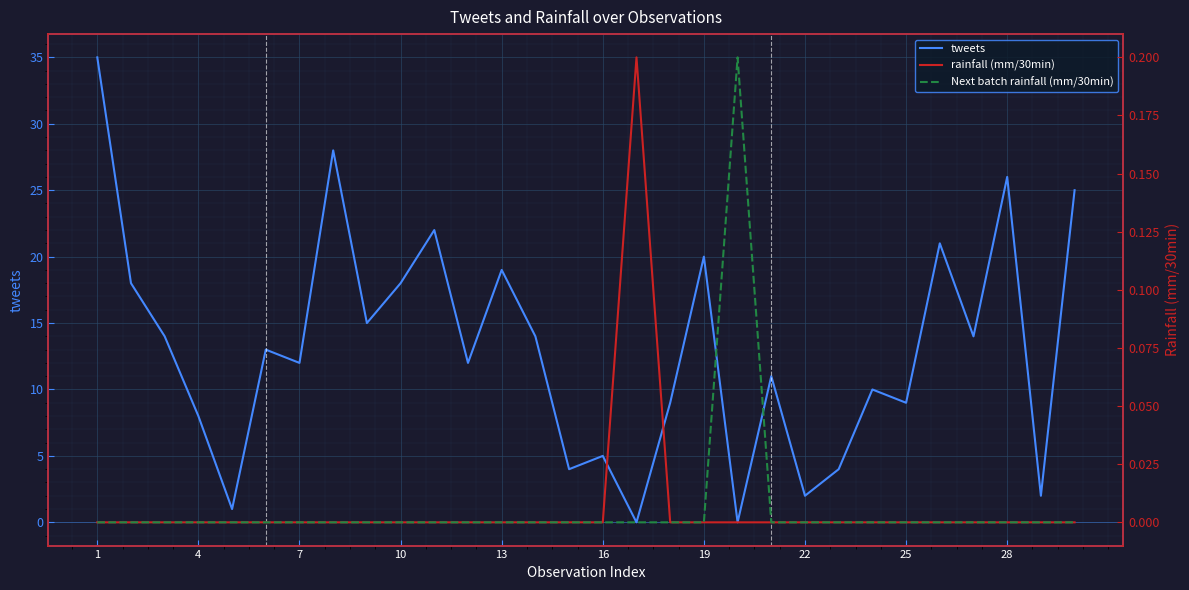

At how many categories does at least one series exceed 0?

30